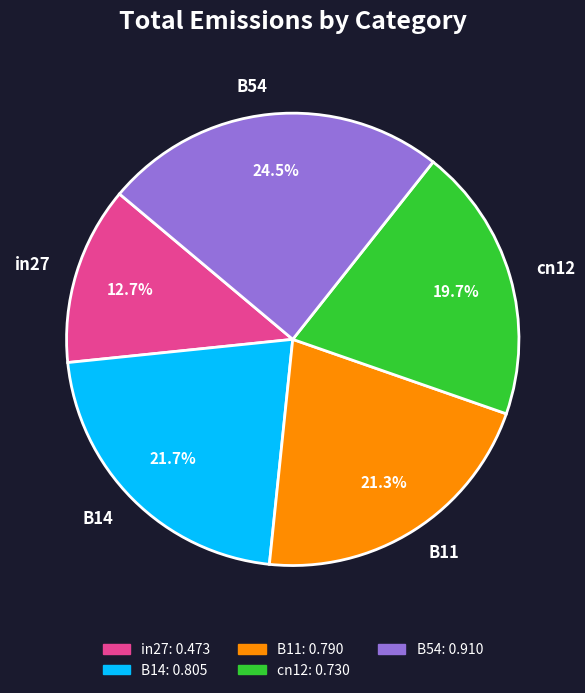

To the nearest percent, what portion does in27 represent?

13%